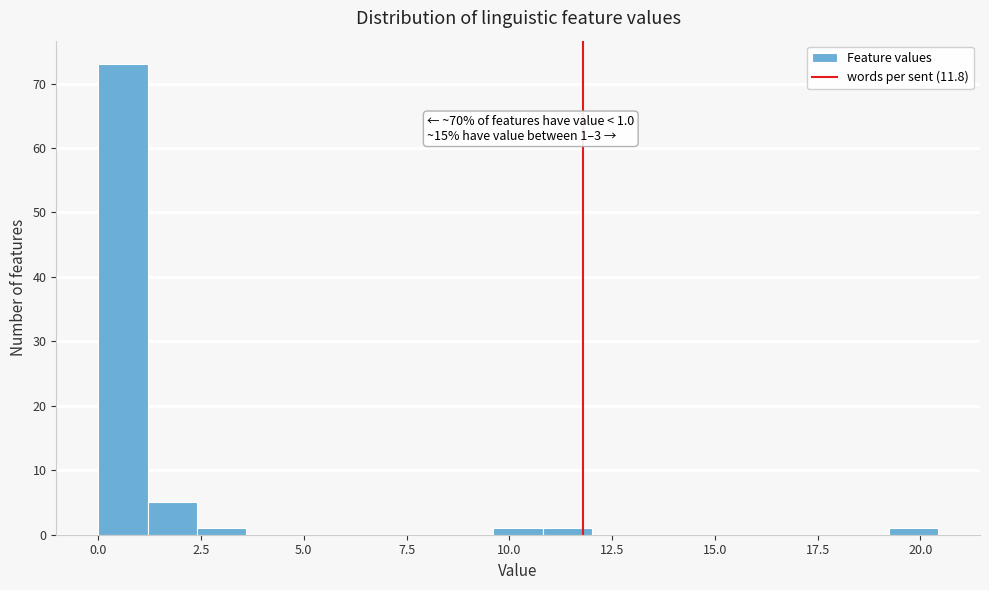

Read against the x-axis, roughly where is the centre of the tallest bar?

0.5